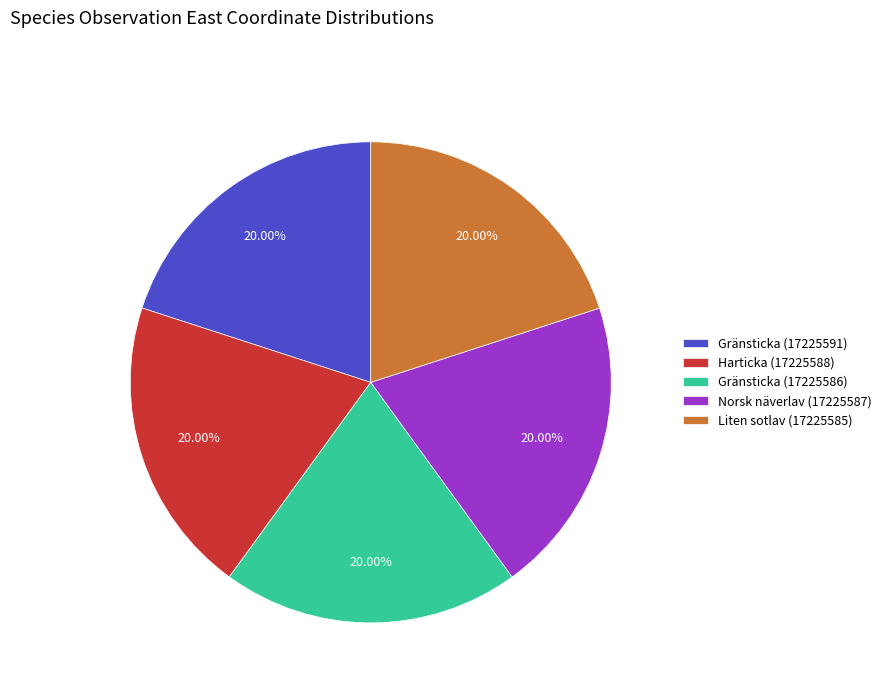

Approximately how many times larger is the value at Harticka (17225588) compared to Gränsticka (17225591)?

1.0